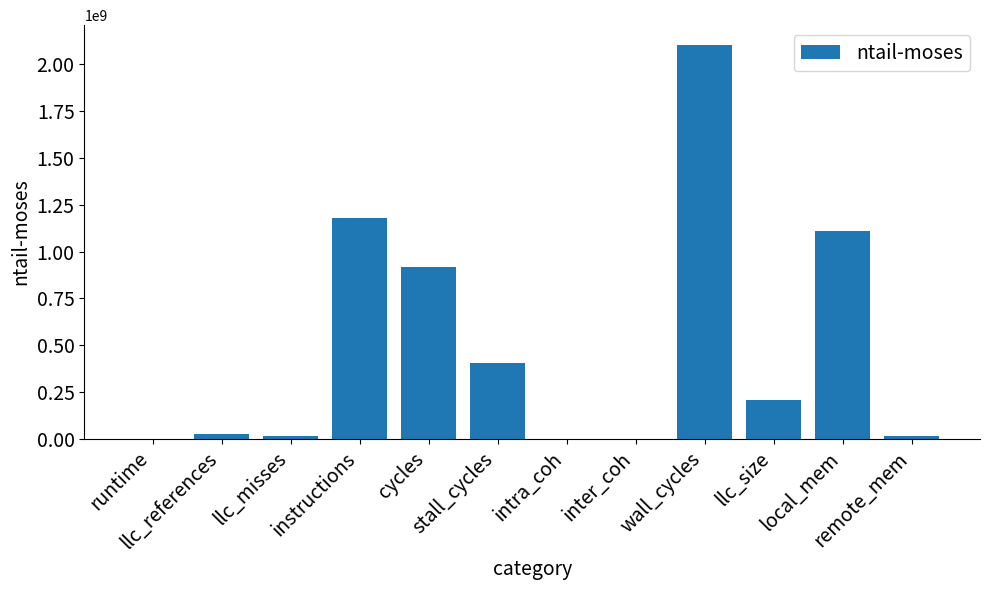

Which label corresponds to the largest value in the chart?

wall_cycles